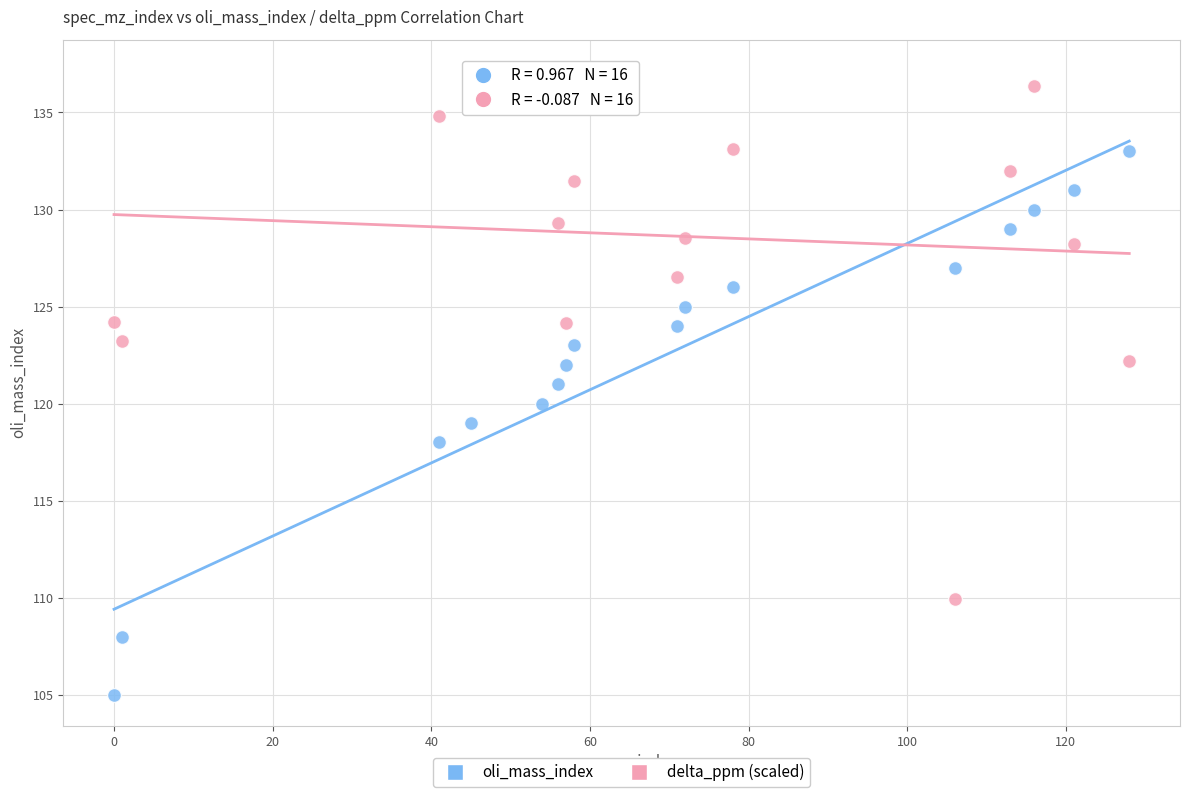

What is the X range (max minus min) for the scatter plot?

128.0